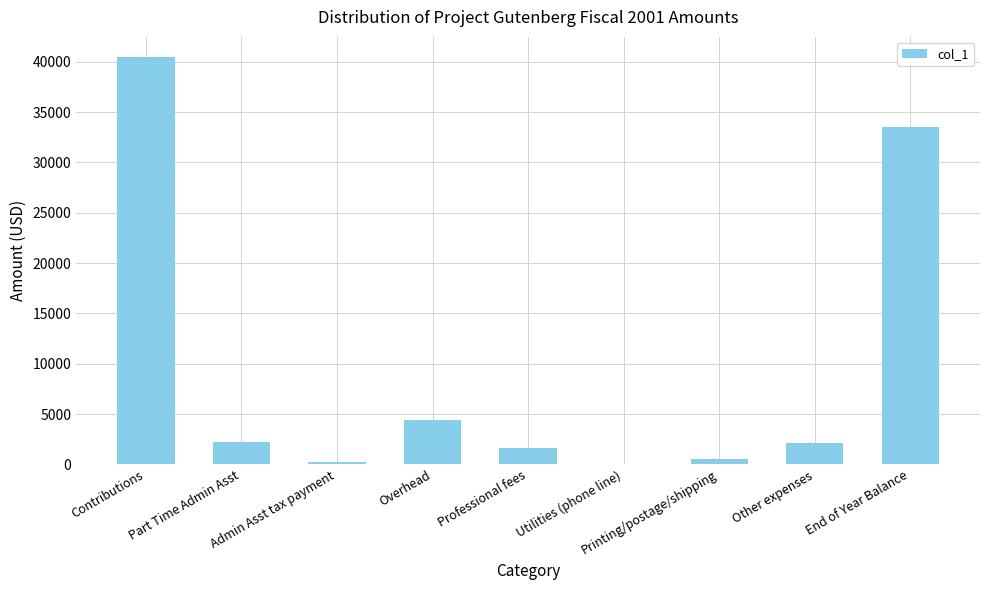

At which category does the chart reach its peak across all series?

Contributions